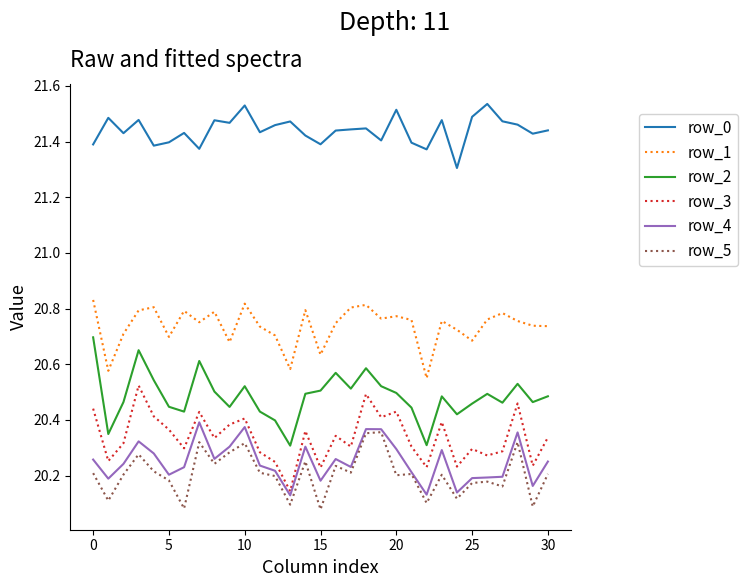

What are all the series names shown in the legend?

row_0, row_1, row_2, row_3, row_4, row_5